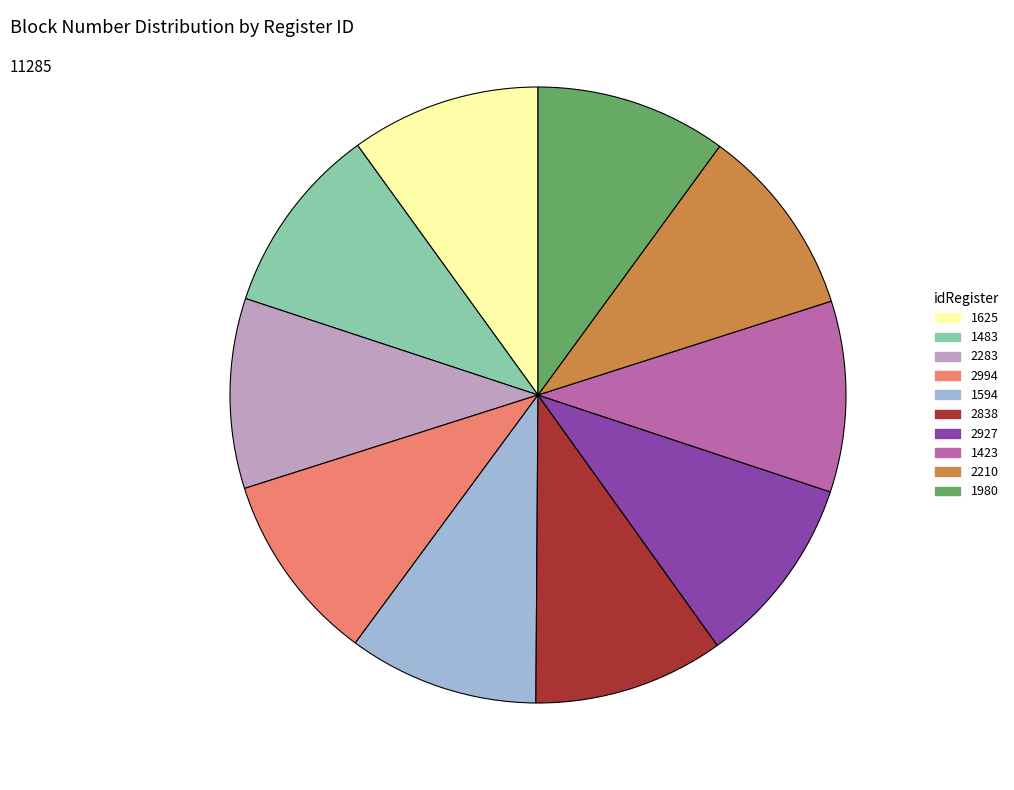

What is the ratio of the value at 1594 to the value at 1625?

1.0